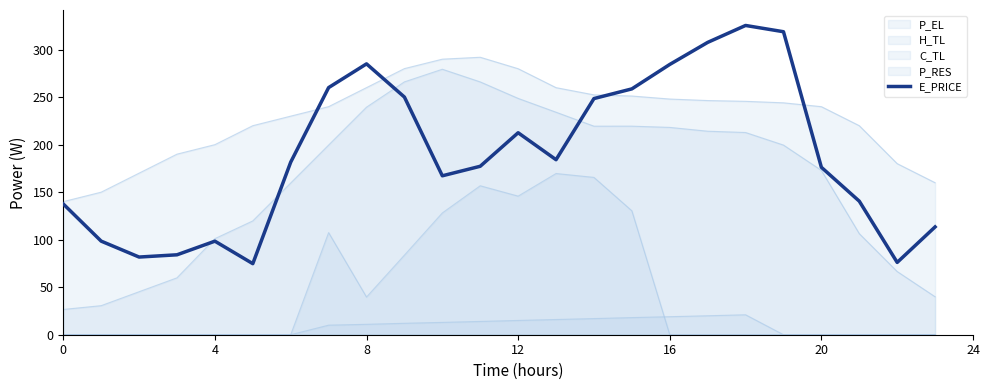

How many lines are shown in the chart?

5